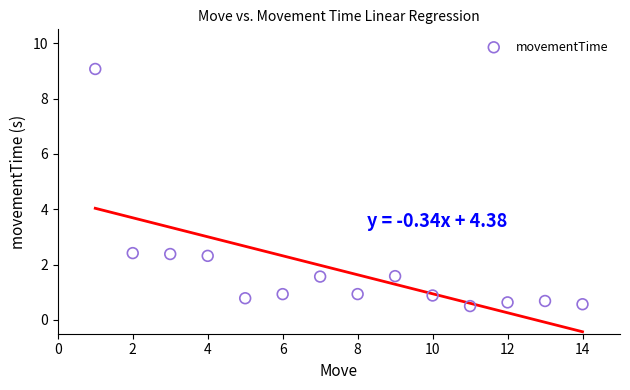

What is the range of Y values (max minus min)?

8.6